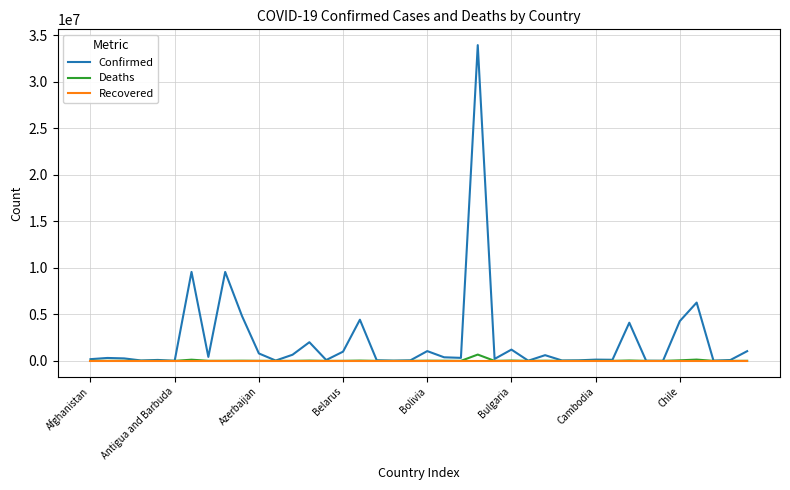

Which series has the largest total across all categories?

Confirmed